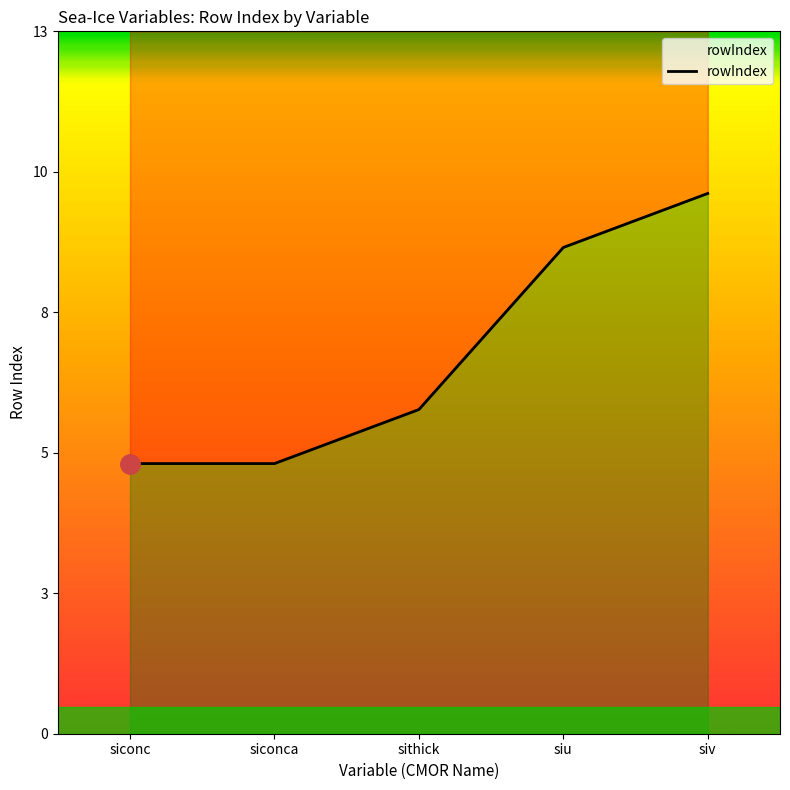

What position from the left is siv?

5